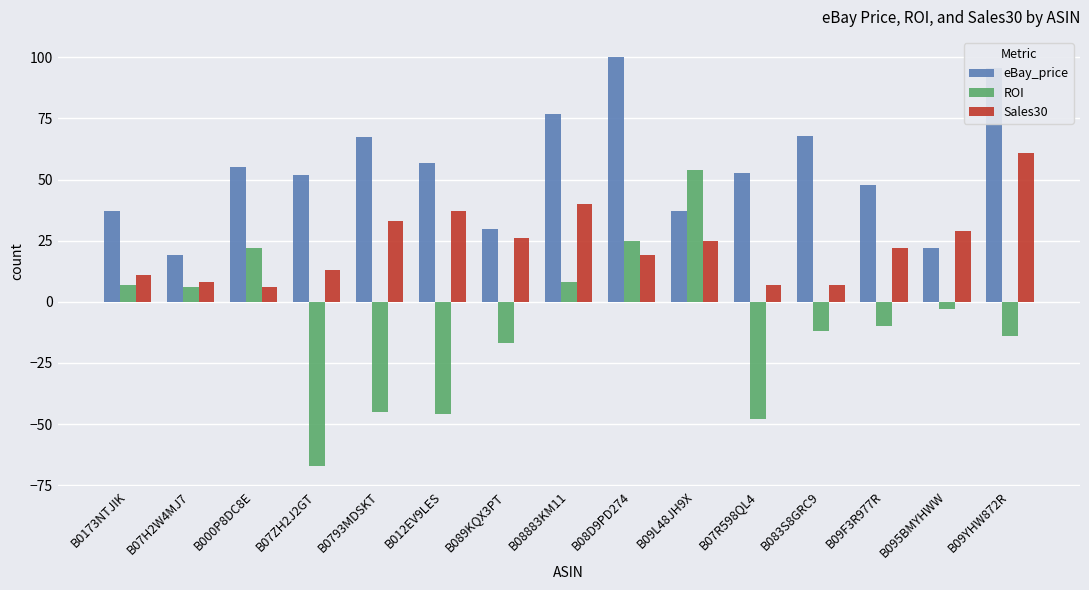

What are all the series names shown in the legend?

eBay_price, ROI, Sales30